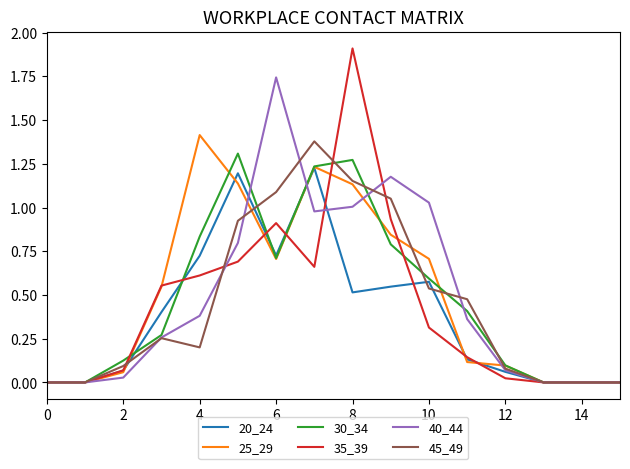

Which series has the largest range (max minus min)?

35_39